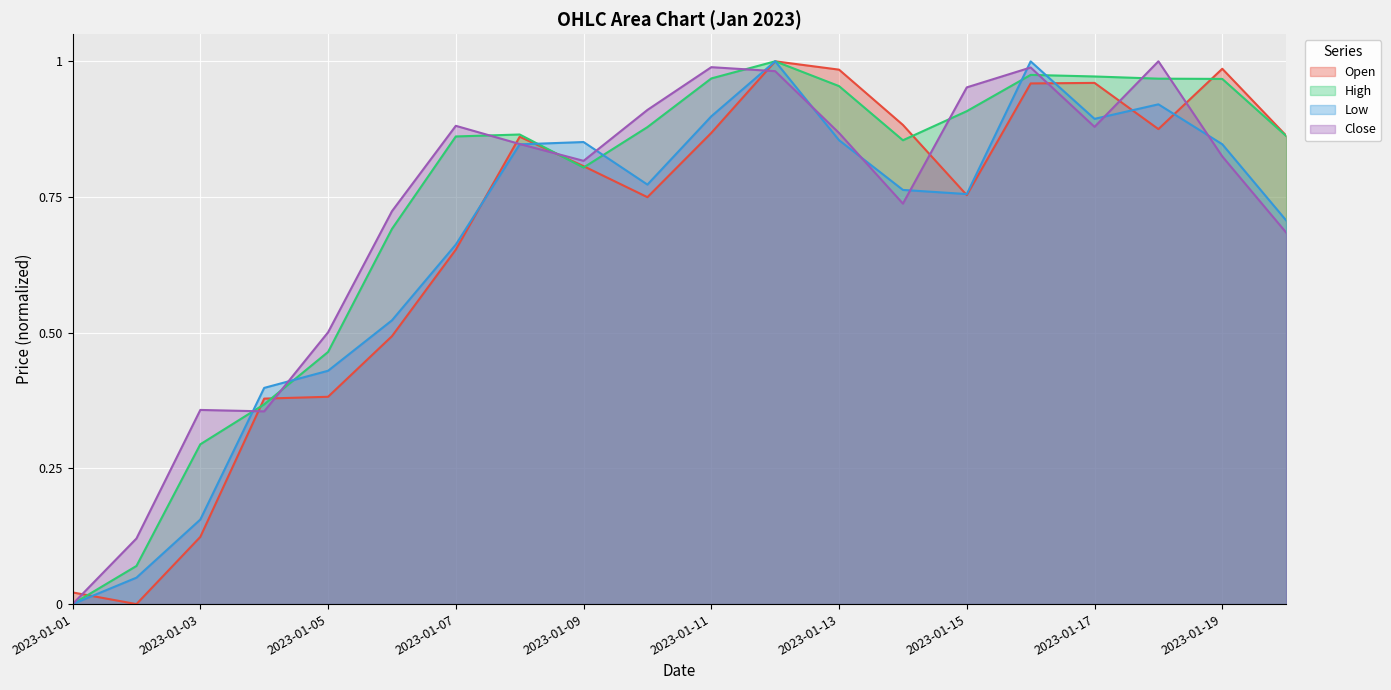

Does the chart display data point markers on the line(s)?

No